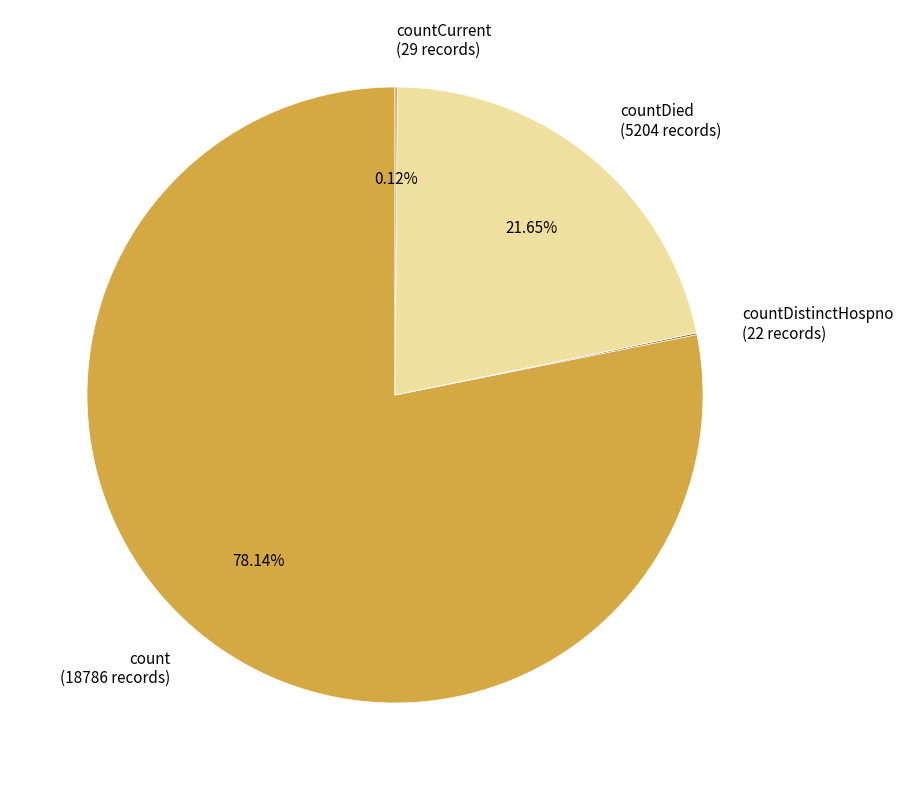

Is count (18786 records) the majority of the pie?

Yes